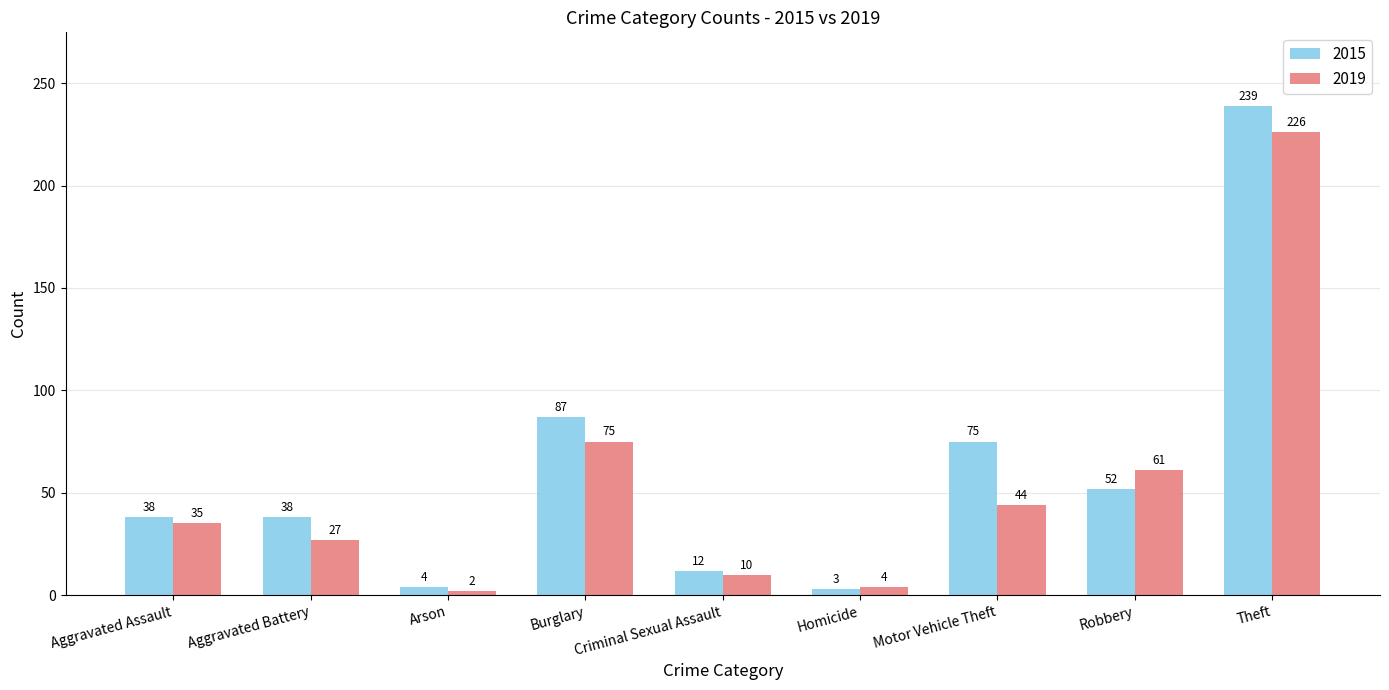

What is the difference between the maximum and minimum values in the 2015 series?

236